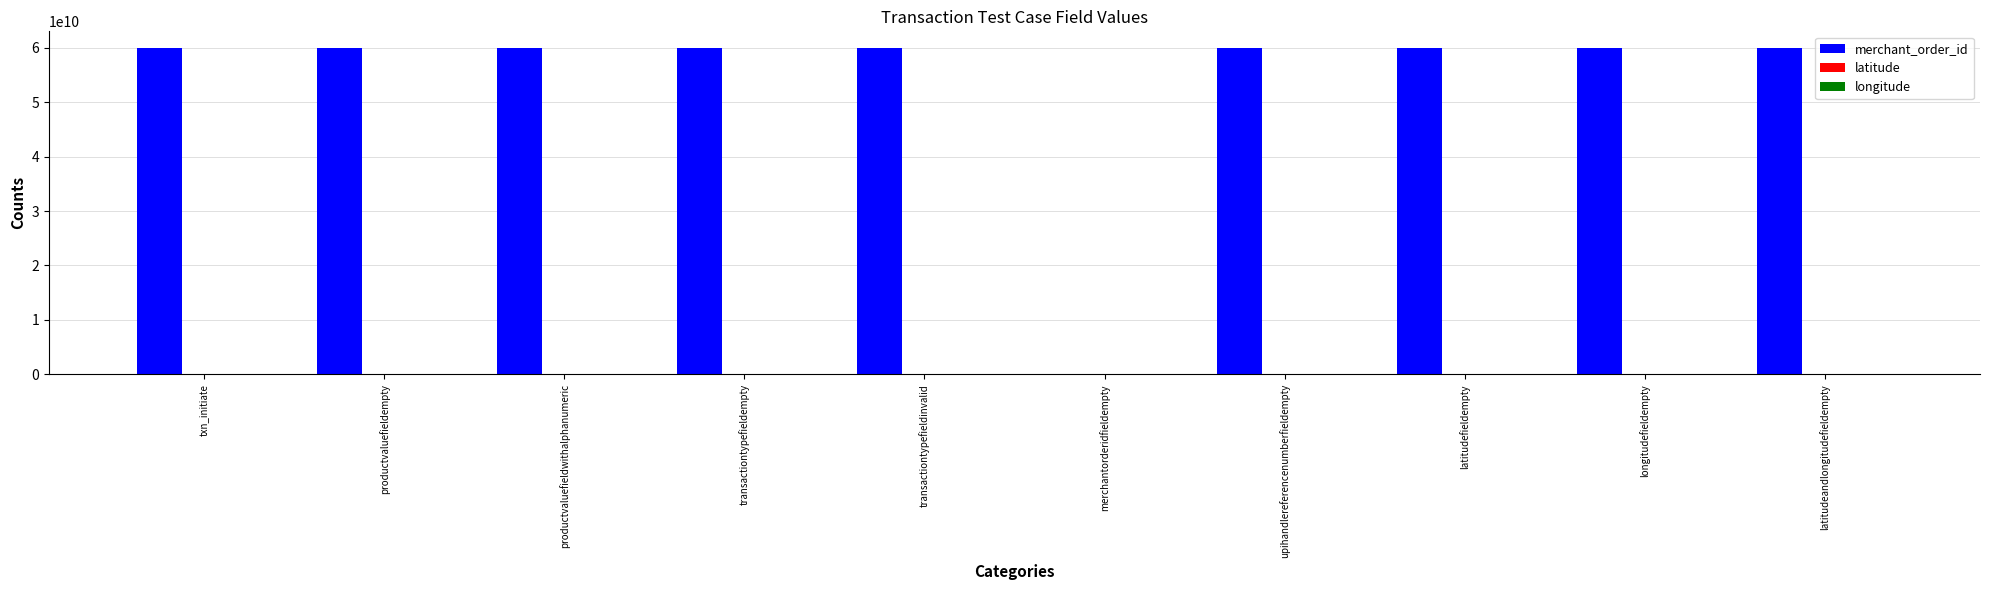

What is the greatest value displayed?

59999877111.0